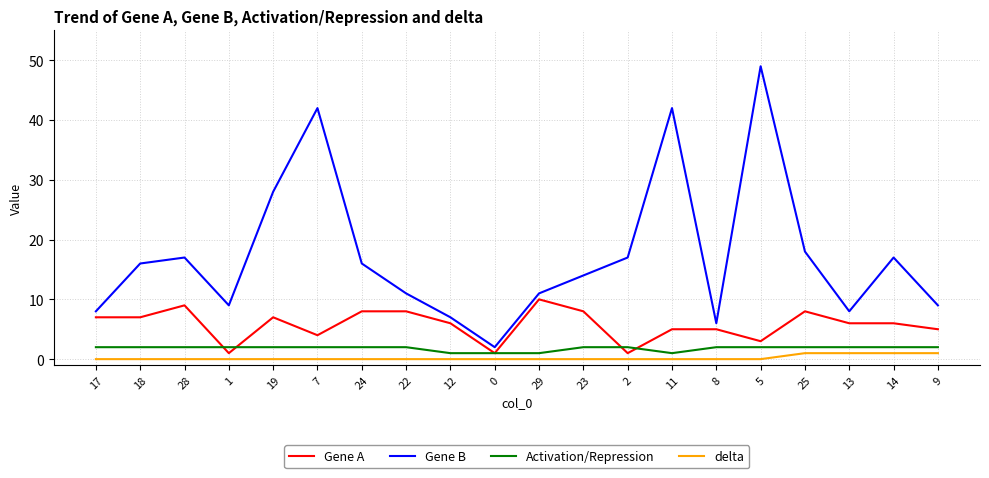

At how many categories does at least one series exceed 20?

4